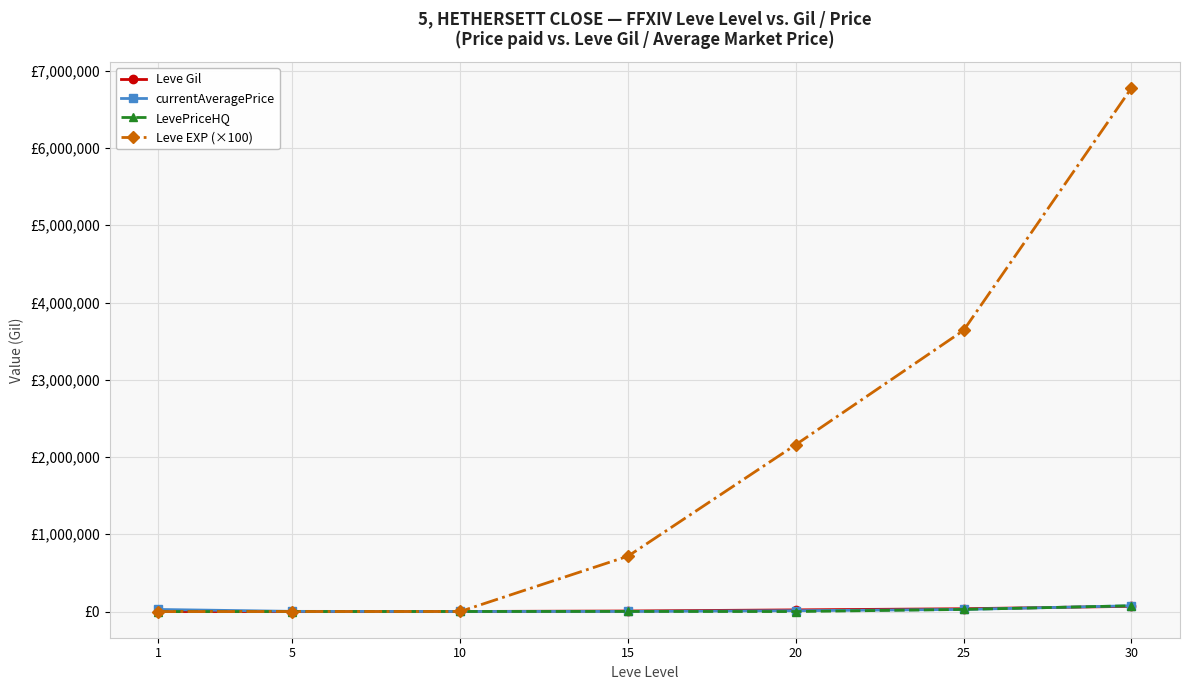

Does the chart have visible grid lines?

Yes